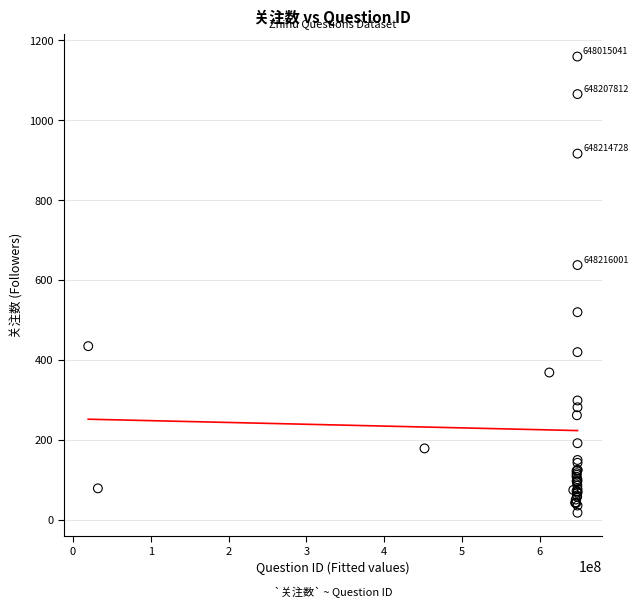

What Y value in the scatter plot is closest to 588?

637